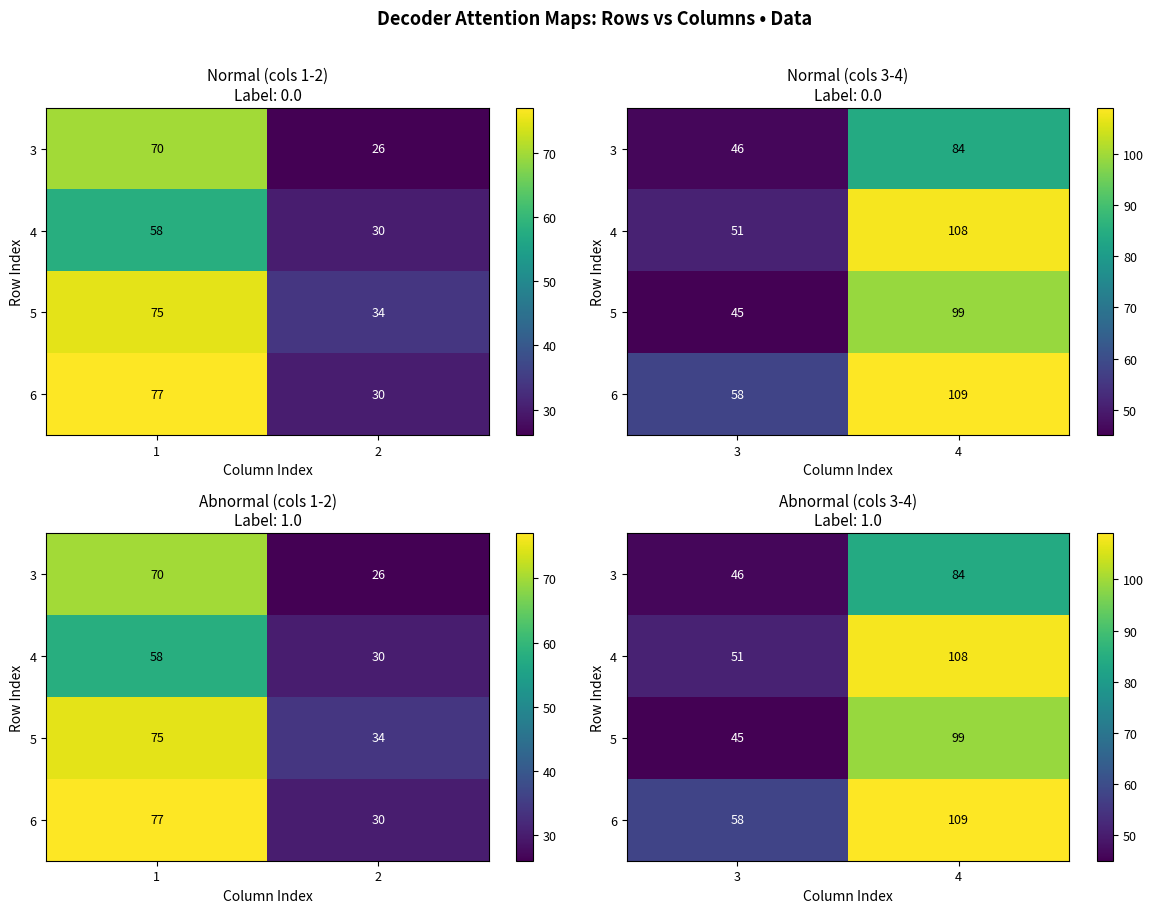

Where is 6 nearest to the value 83?

3